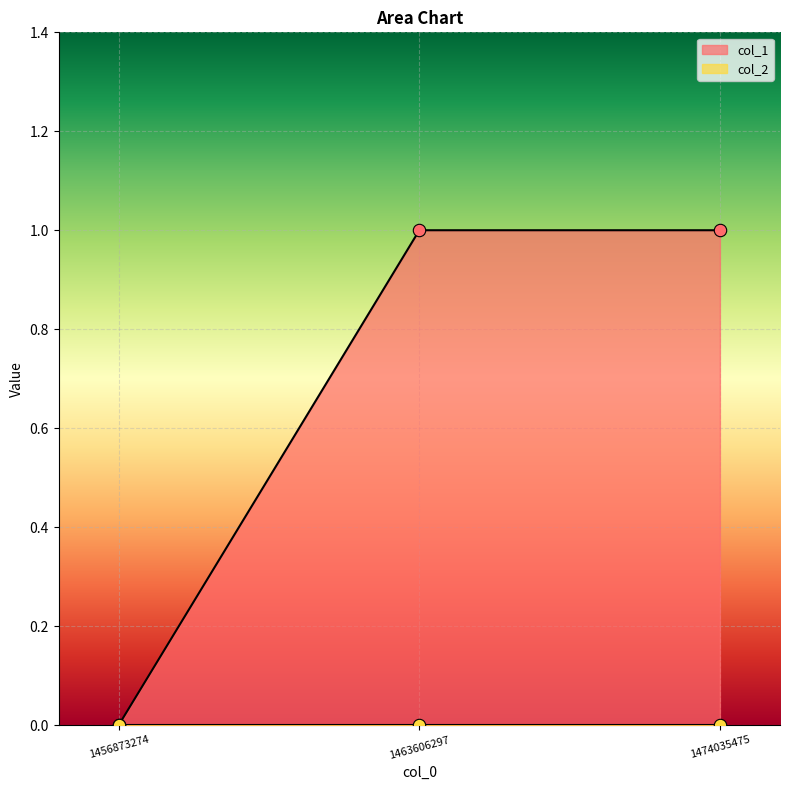

What is the change in value from 1456873274 to 1463606297?

+1